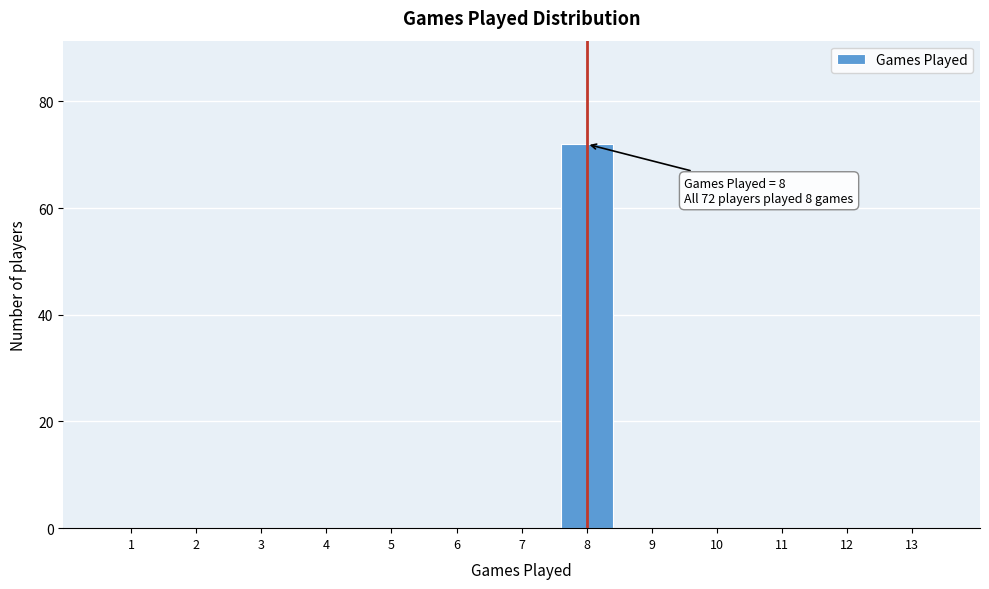

Reading right to left, list all the values displayed in this chart.

13=0	12=0	11=0	10=0	9=0	8=72	7=0	6=0	5=0	4=0	3=0	2=0	1=0